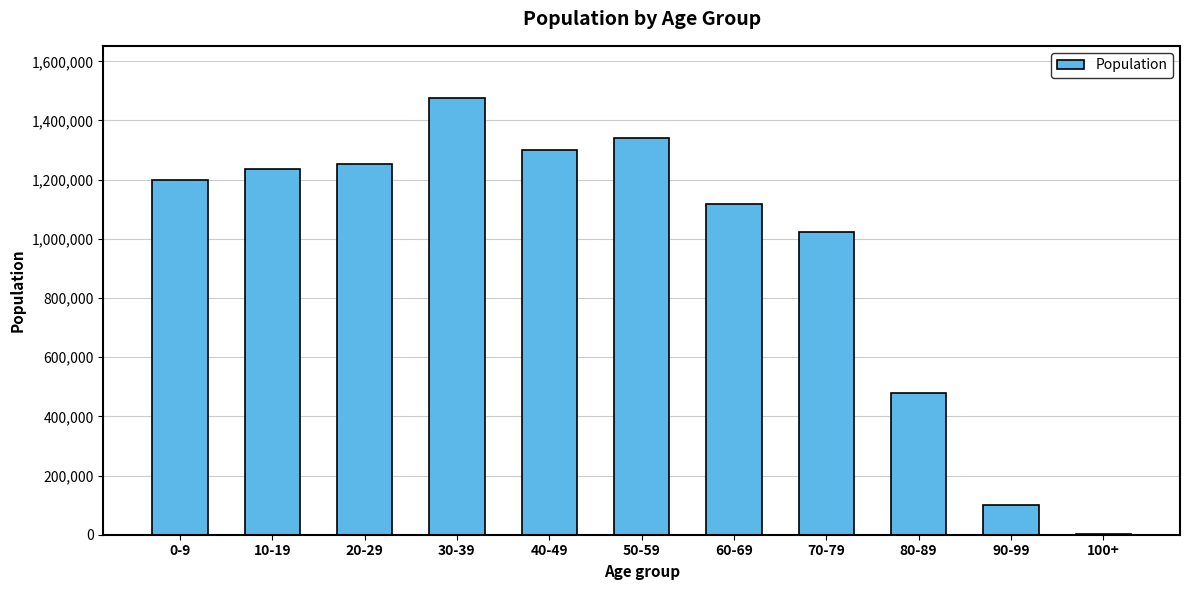

Which label corresponds to the largest value in the chart?

30-39